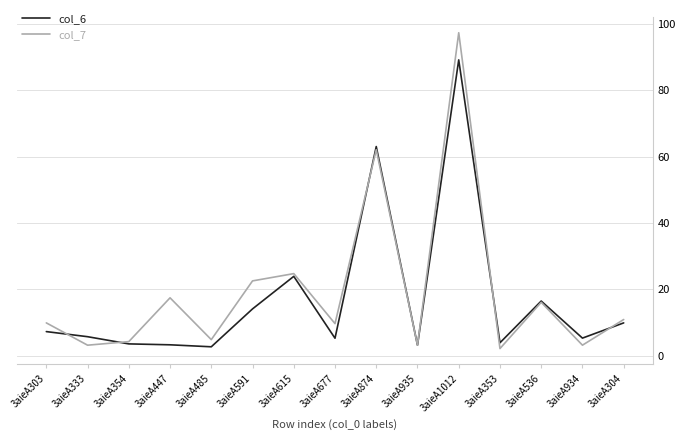

What is the sum of all col_7 values?

291.5